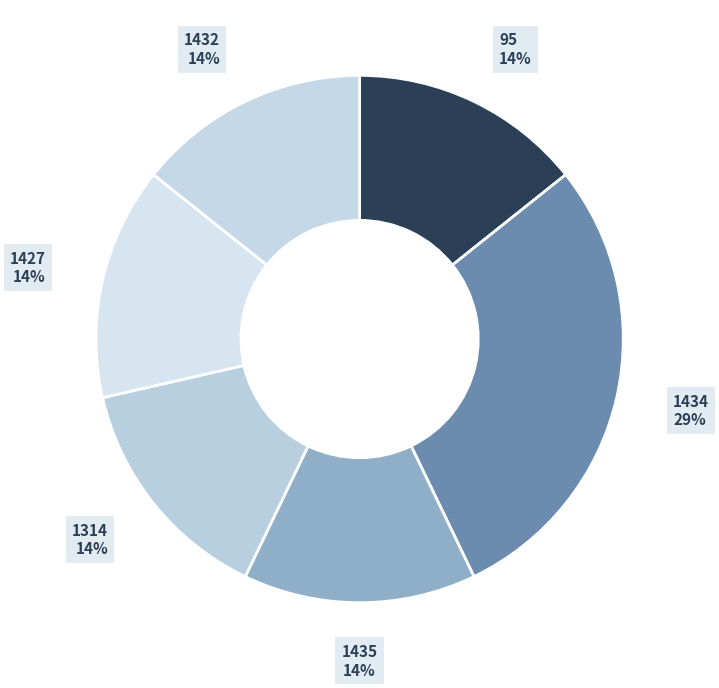

Which category has the biggest portion of the pie?

1434